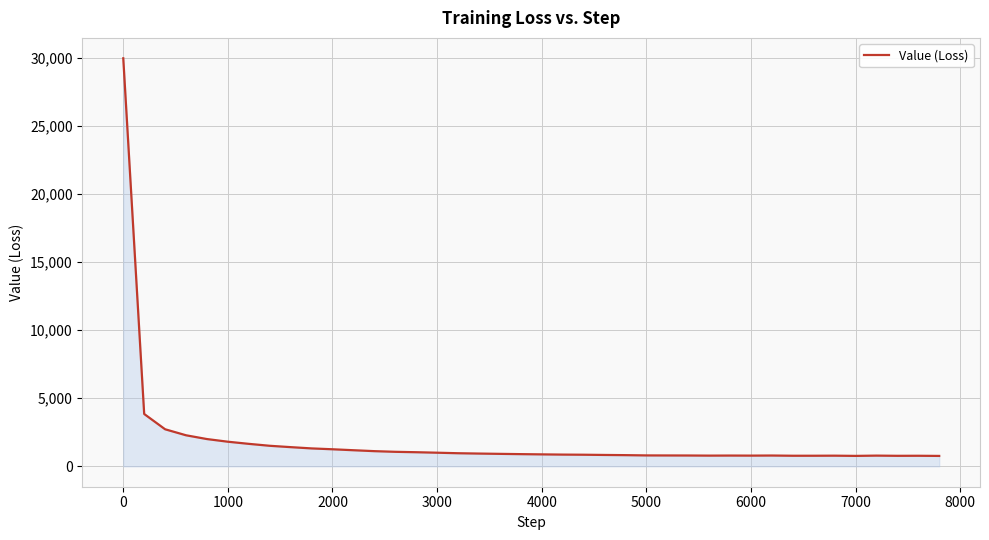

What is the minimum value shown in the chart?

764.0